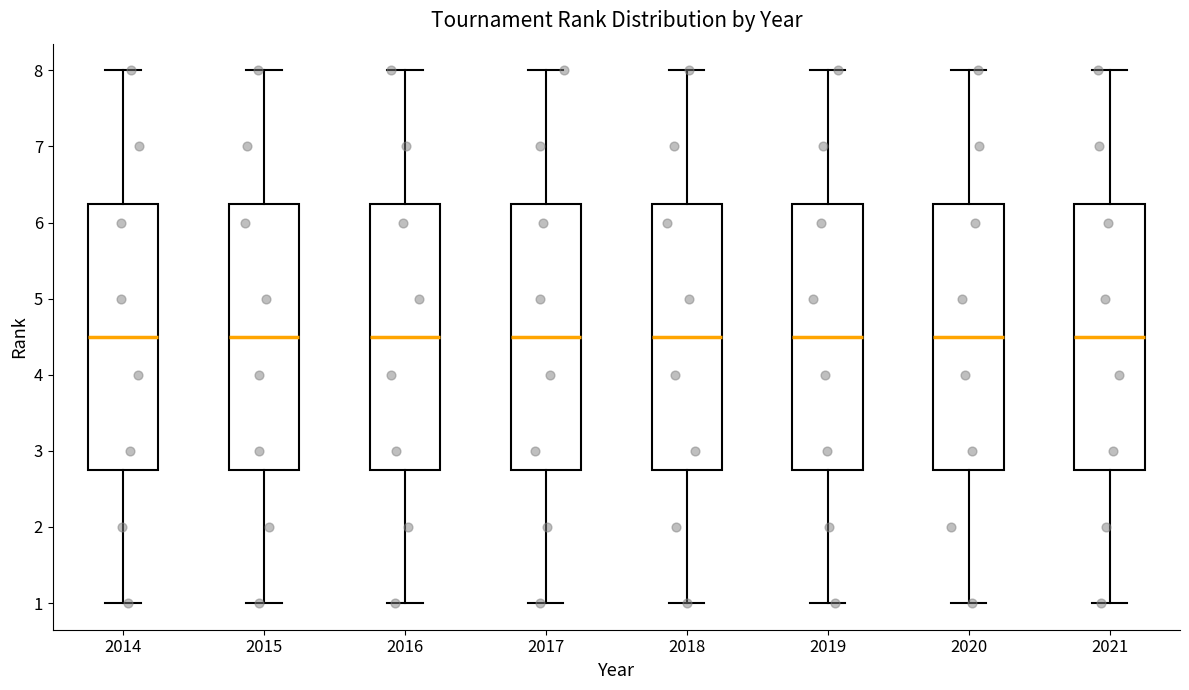

Reading left to right, transcribe this box plot: for each box, give where its median line is, the range the box spans, and where its two whiskers end, as read against the y-axis. The values are not printed on the chart, so give them approximately, as read against the axis.

2014: median 4.5, box 2.8 to 6.3, whiskers 1.0 to 8.0
2015: median 4.5, box 2.8 to 6.3, whiskers 1.0 to 8.0
2016: median 4.5, box 2.8 to 6.3, whiskers 1.0 to 8.0
2017: median 4.5, box 2.8 to 6.3, whiskers 1.0 to 8.0
2018: median 4.5, box 2.8 to 6.3, whiskers 1.0 to 8.0
2019: median 4.5, box 2.8 to 6.3, whiskers 1.0 to 8.0
2020: median 4.5, box 2.8 to 6.3, whiskers 1.0 to 8.0
2021: median 4.5, box 2.8 to 6.3, whiskers 1.0 to 8.0